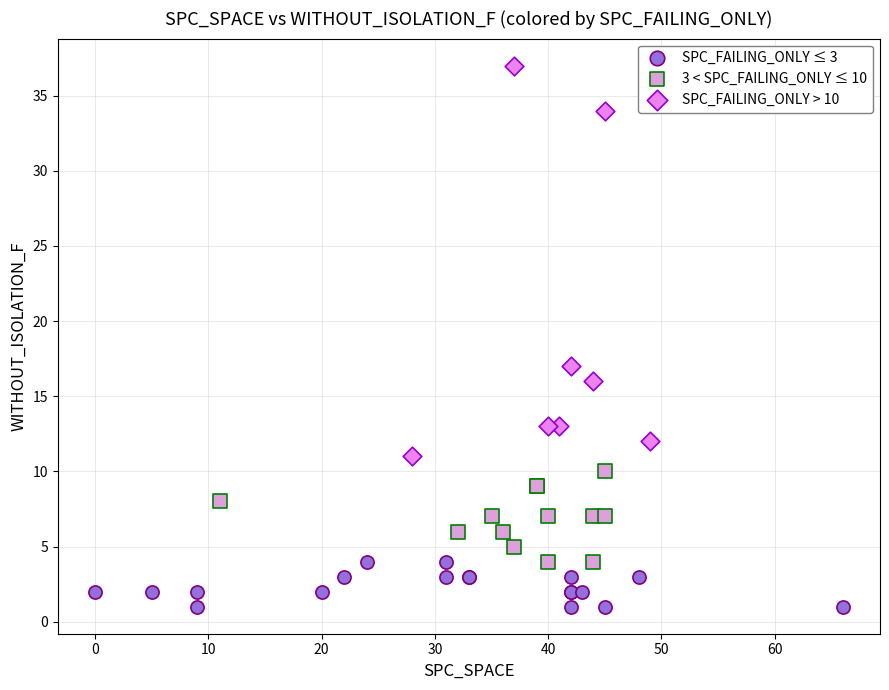

Which series contains the lowest Y value?

SPC_FAILING_ONLY ≤ 3